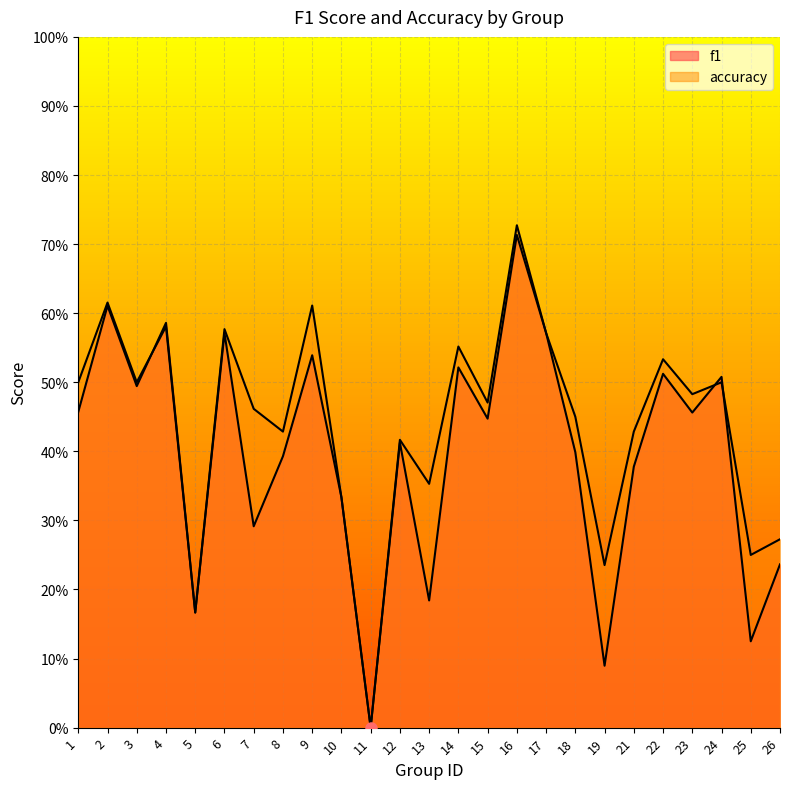

Which has a higher value, 18 or 24?

24